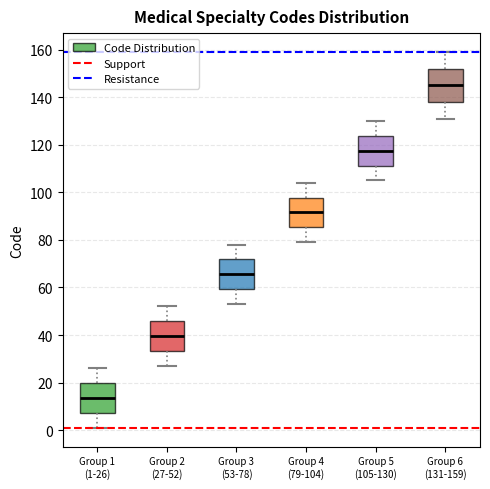

Which box's median line is the highest?

Group 6 (131-159)